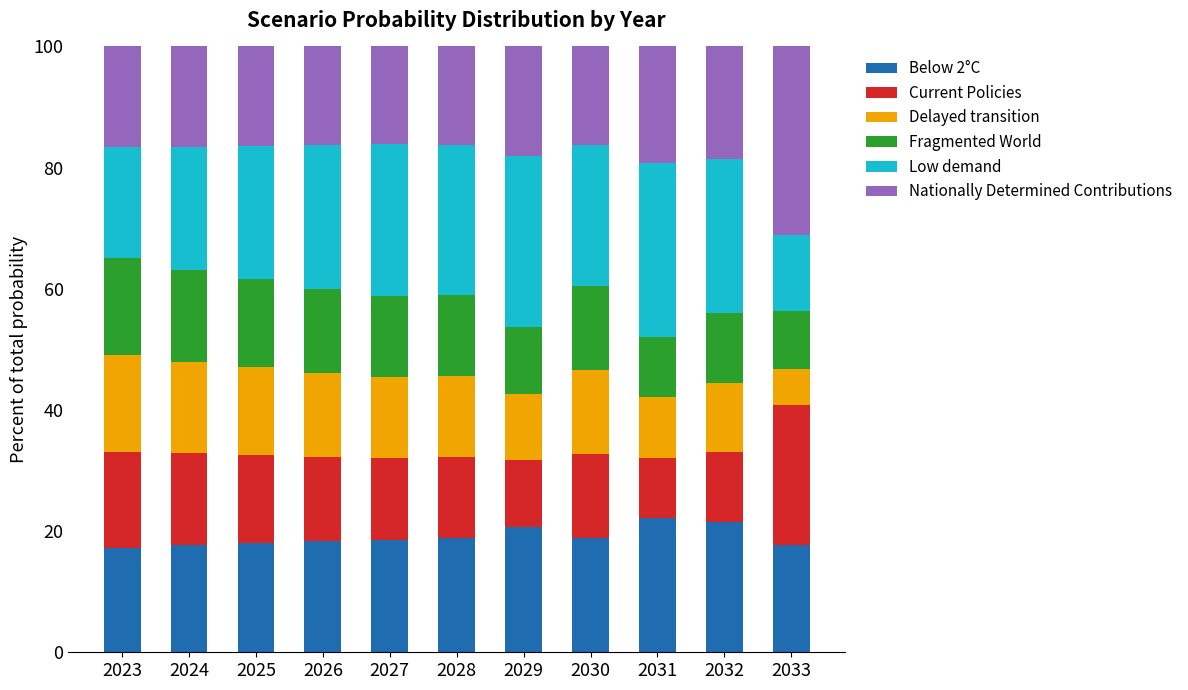

What is the difference between the maximum and minimum values in the Below 2°C series?

5.0